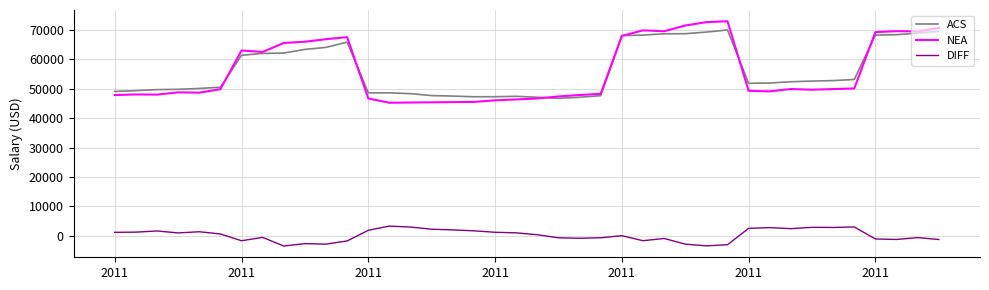

What is the difference between the second highest and second lowest values in the ACS series?

22339